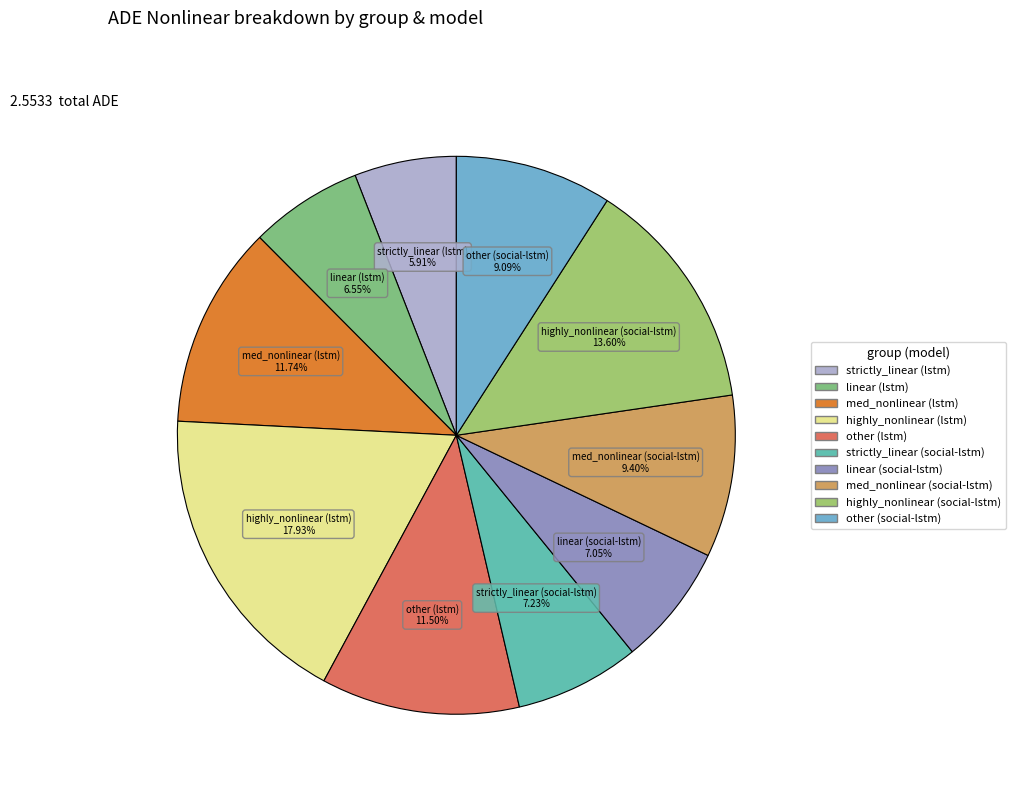

Is the sum of linear (lstm) and strictly_linear (social-lstm) greater than half?

No